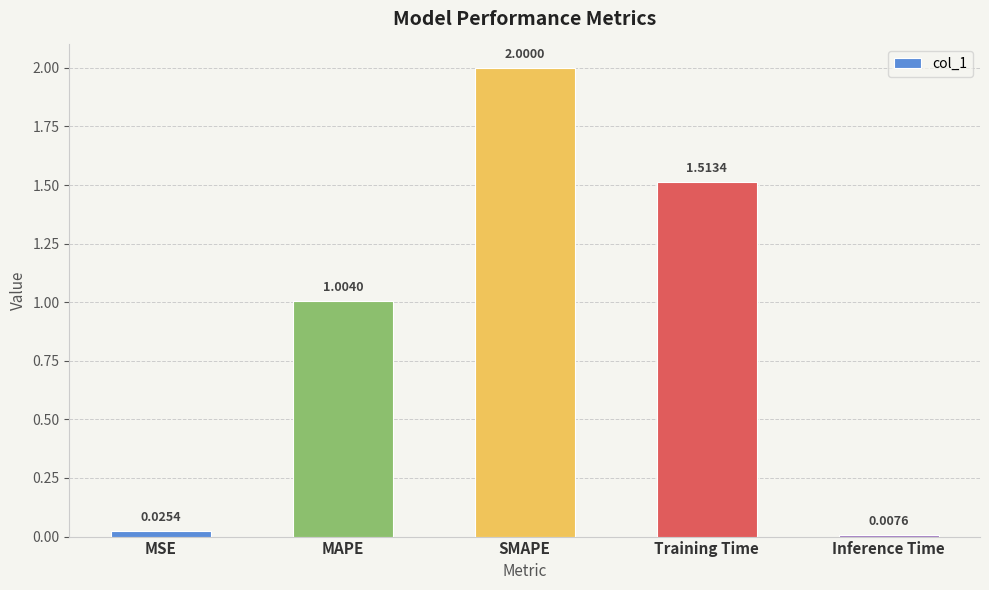

Does the chart contain any negative values?

No